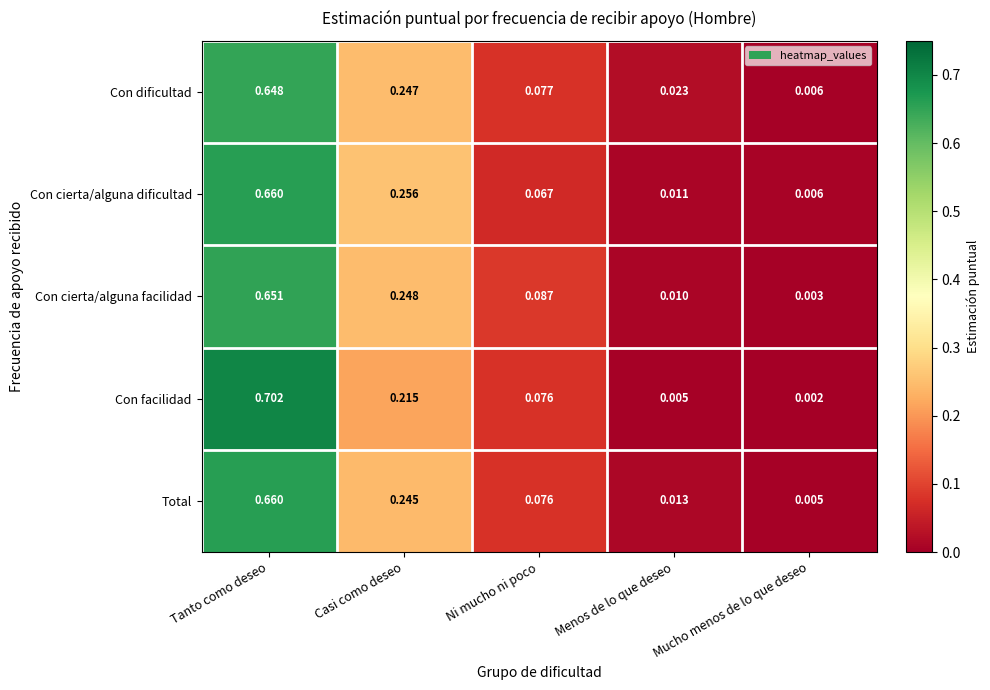

Which label corresponds to the smallest value in the chart?

Mucho menos de lo que deseo